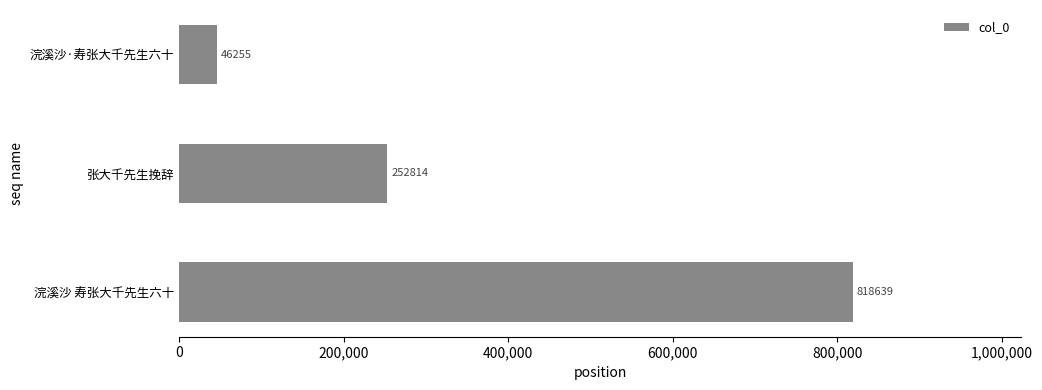

What is the smallest value displayed?

46255